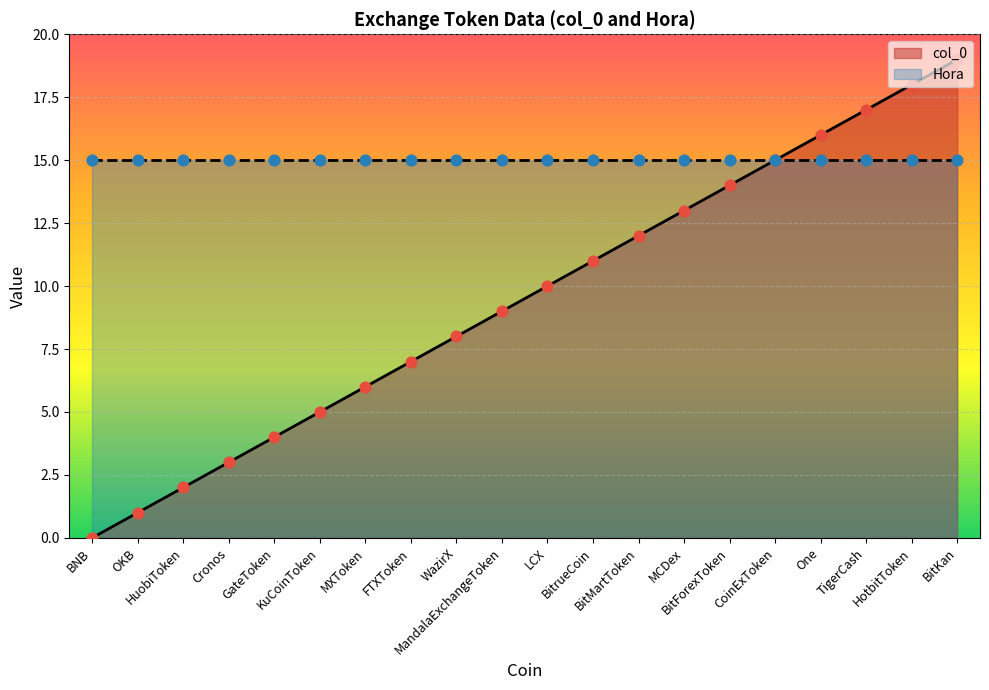

What is the ratio of the value at BitrueCoin to the value at CoinExToken?

0.7